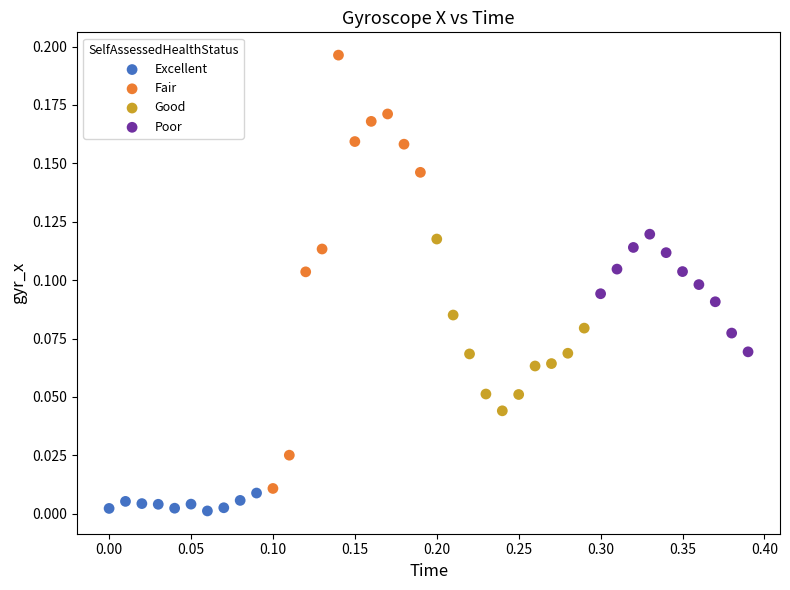

Which series reaches the maximum Y coordinate?

Fair